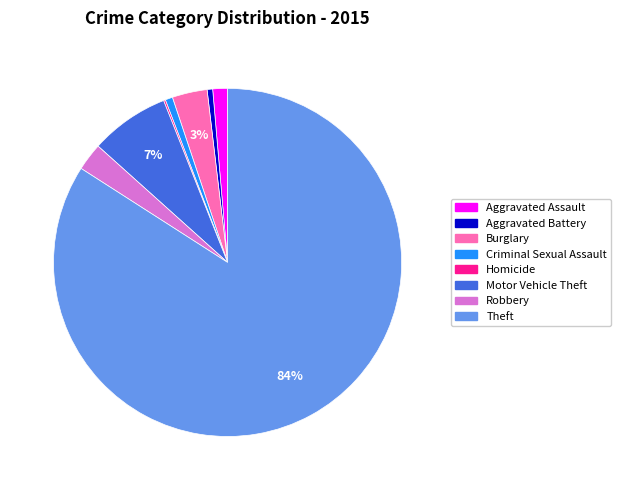

To the nearest percent, what is the average slice percentage?

12%